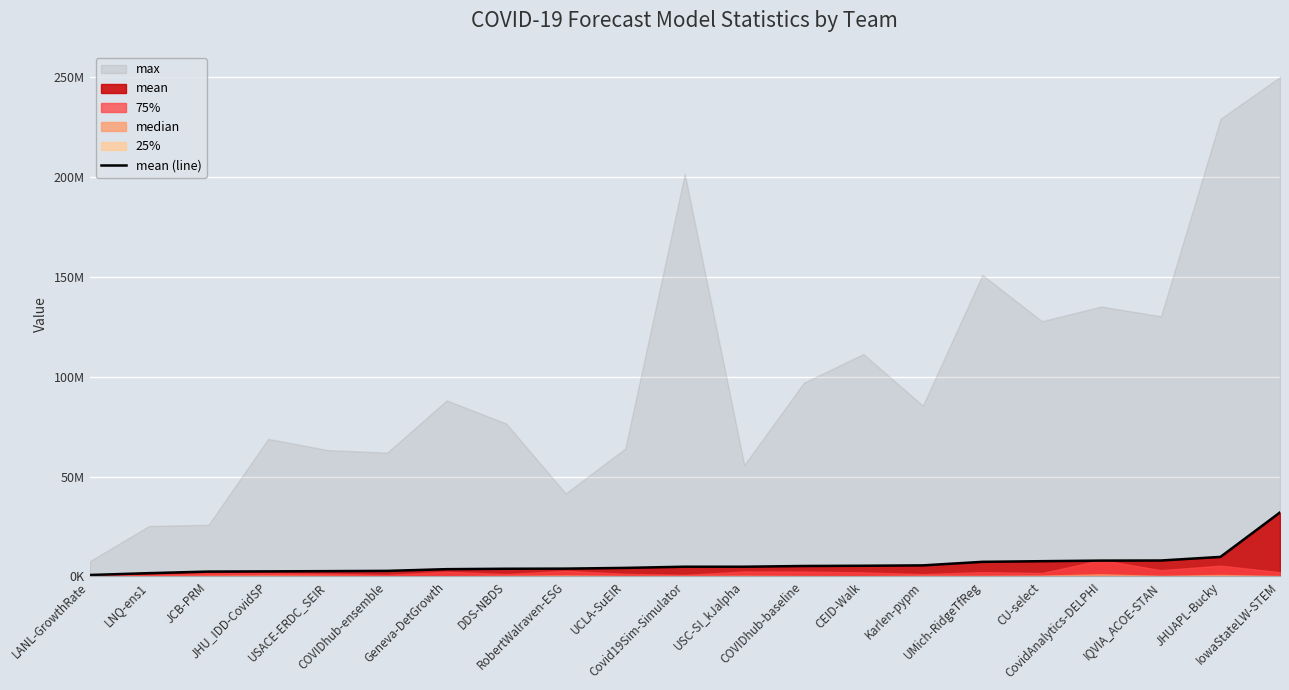

What is the label of the 20th point from the right?

LNQ-ens1